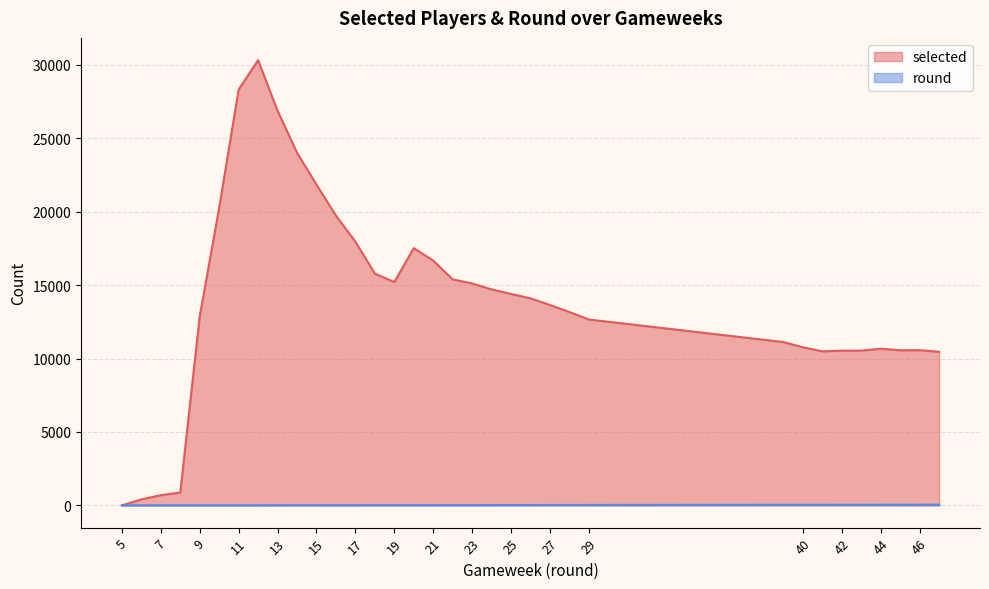

Read the selected value at 17, to the nearest 50.

17950